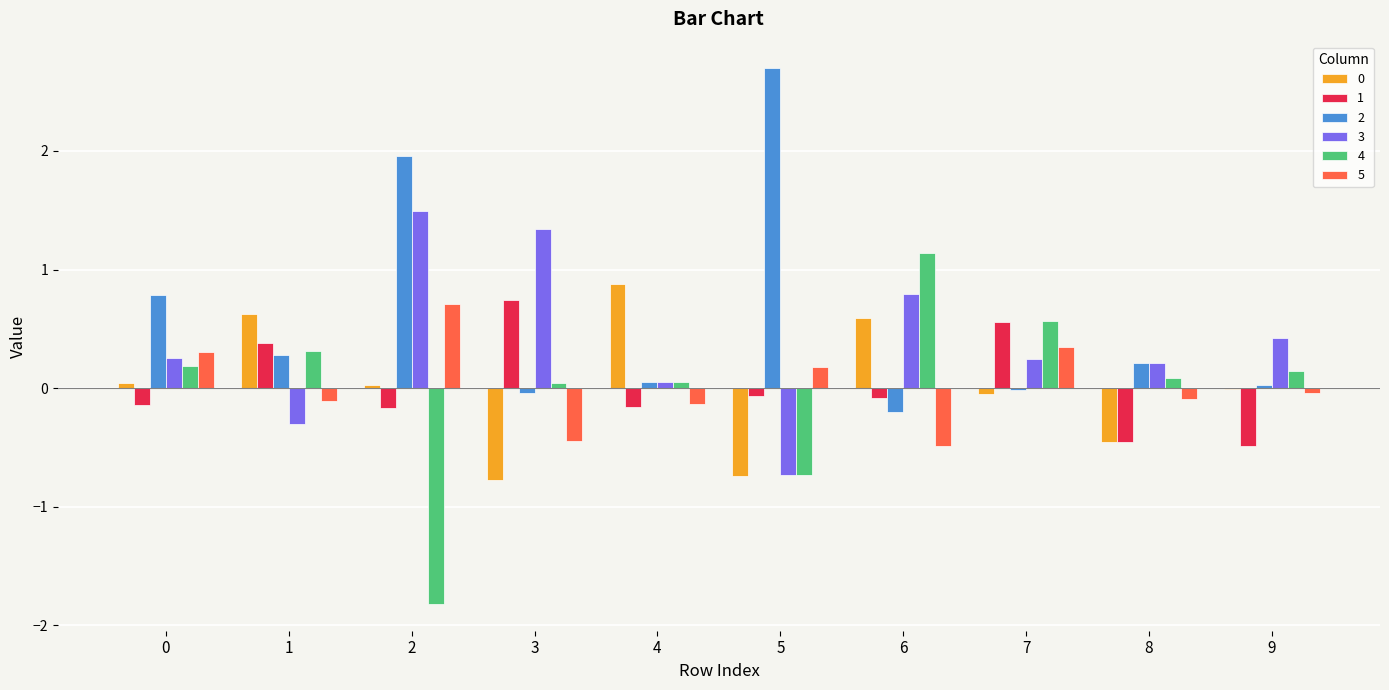

Is it true that 4 equals 0.1 at 9?

True